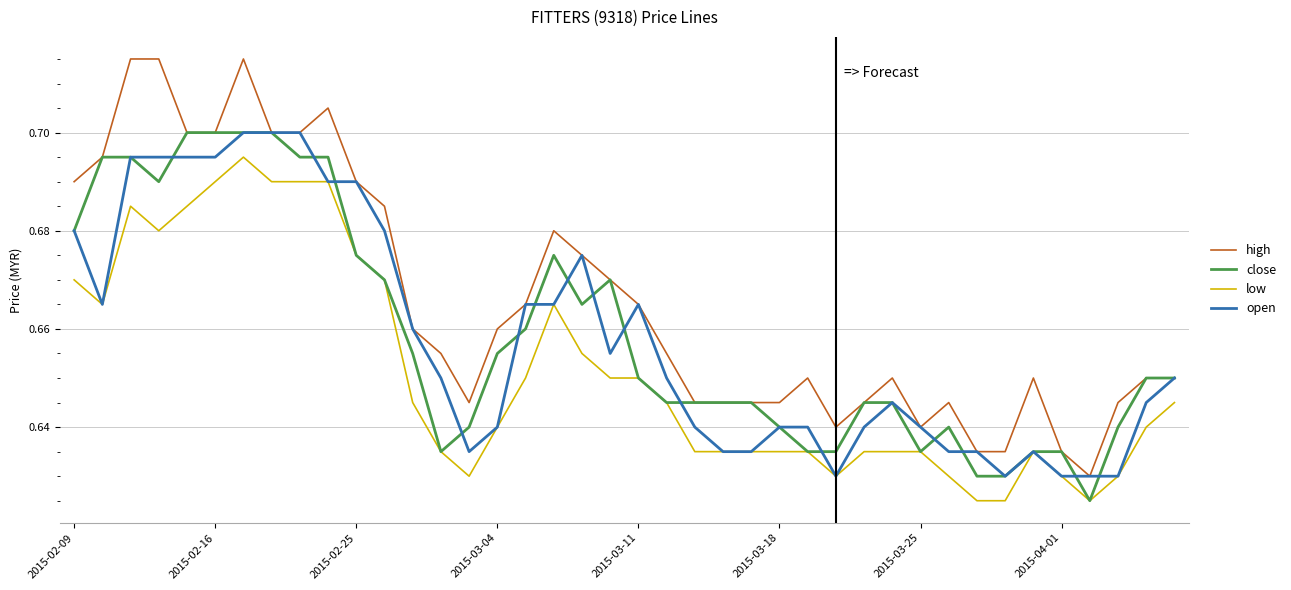

Which series has the largest total across all categories?

high